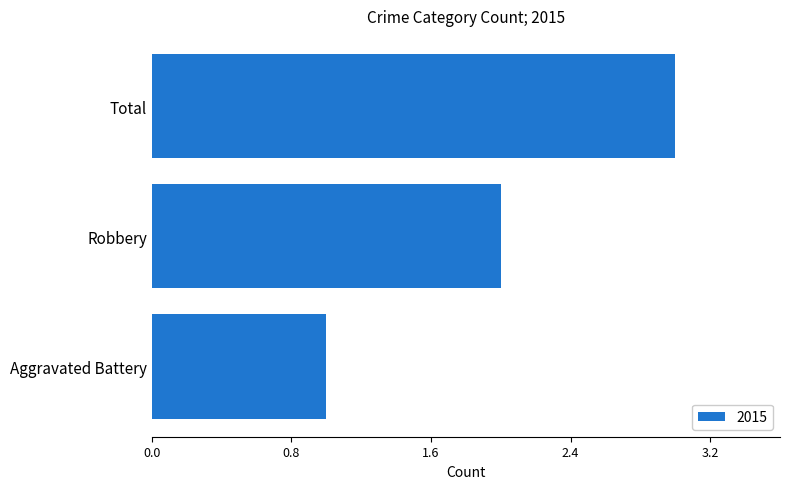

How many values are between 1 and 3?

3